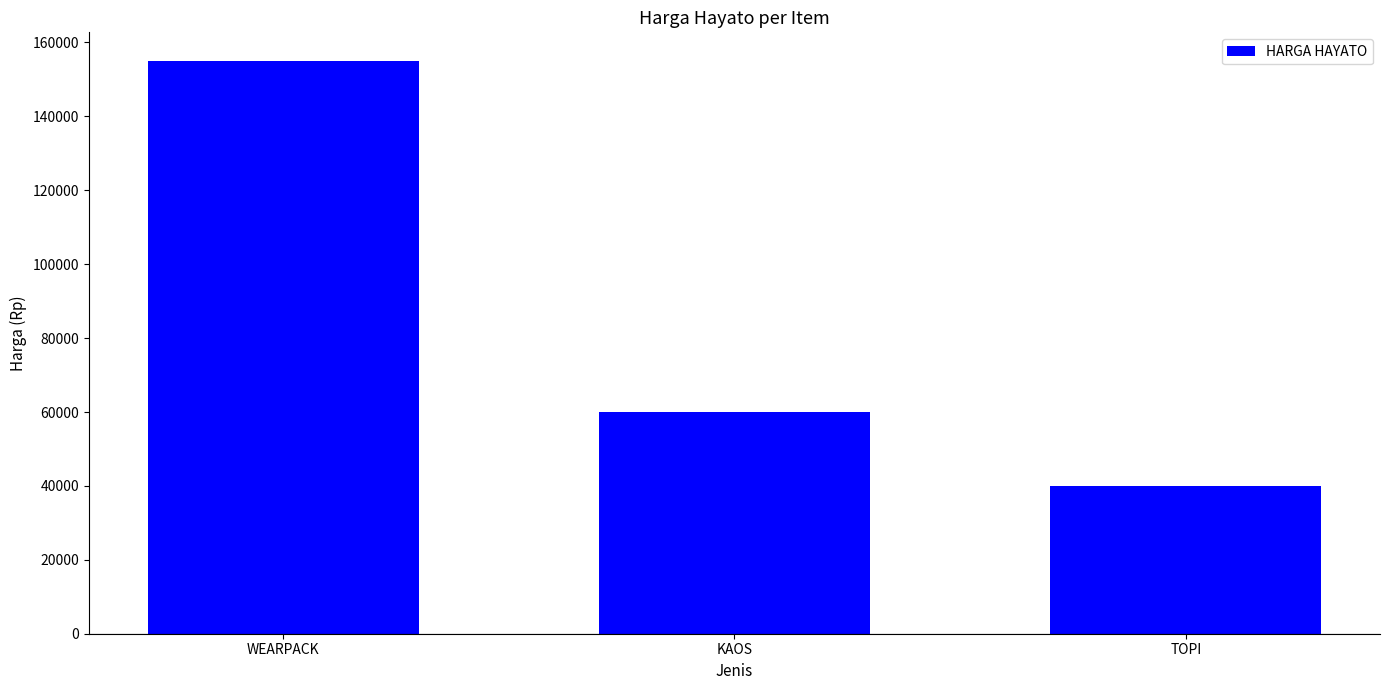

Rank the categories by value from lowest to highest.

TOPI, KAOS, WEARPACK